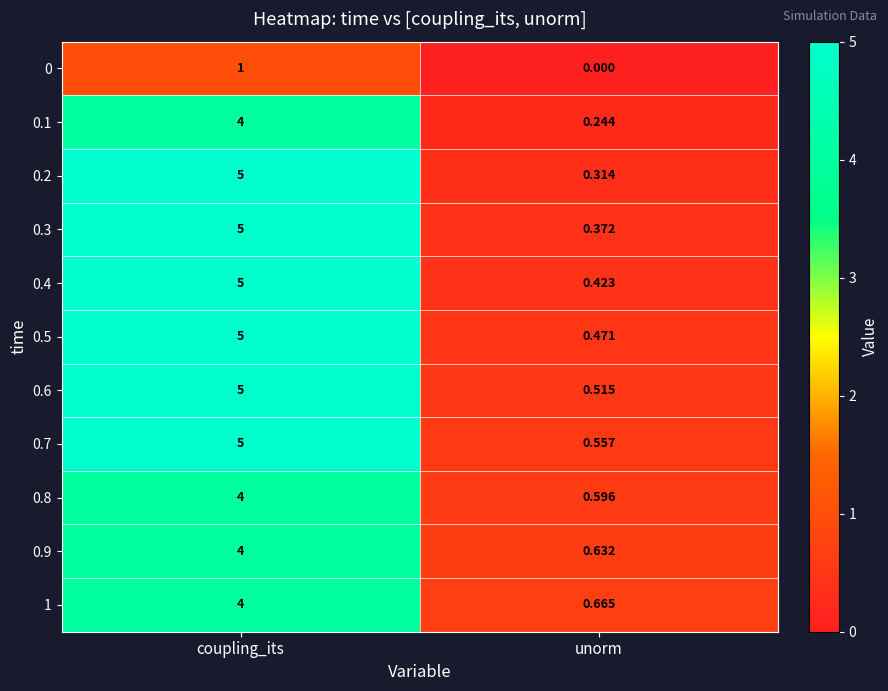

At which category is the sum across all series the highest?

coupling_its